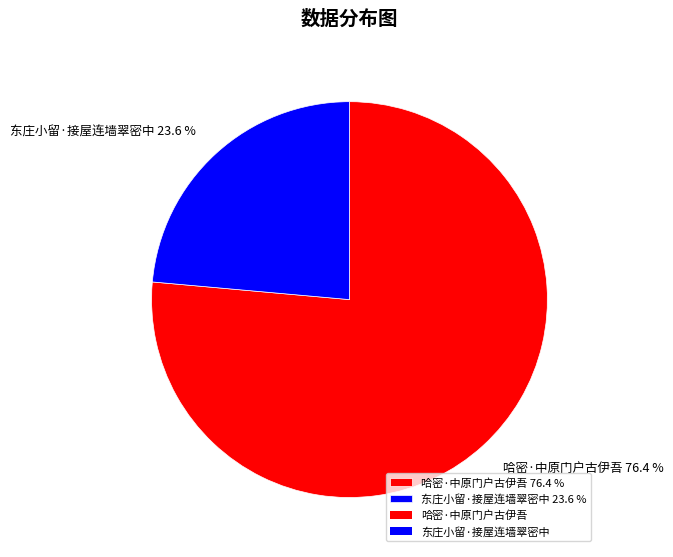

Which has a higher value, 哈密·中原门户古伊吾 or 东庄小留·接屋连墙翠密中?

哈密·中原门户古伊吾